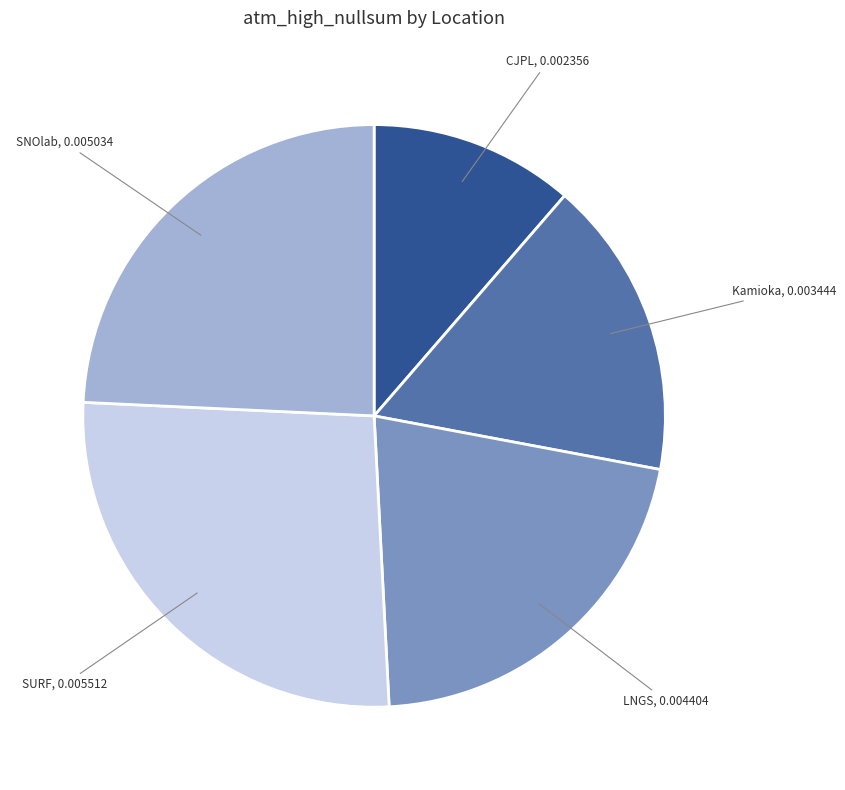

Rank the categories by value from lowest to highest.

CJPL, Kamioka, LNGS, SNOlab, SURF